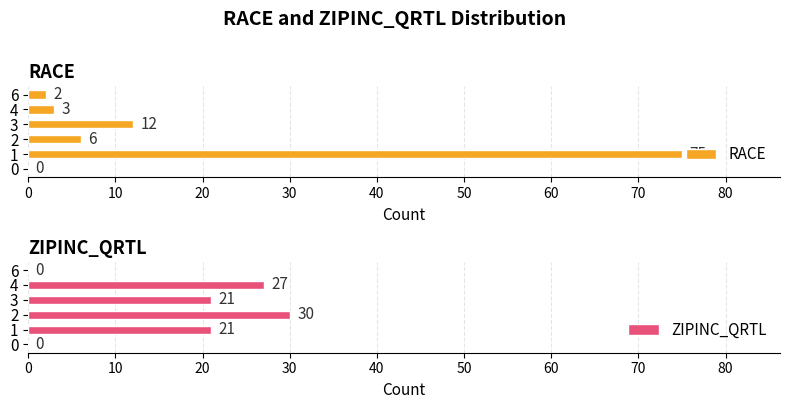

At 20, list the series in order from smallest to largest.

RACE, ZIPINC_QRTL